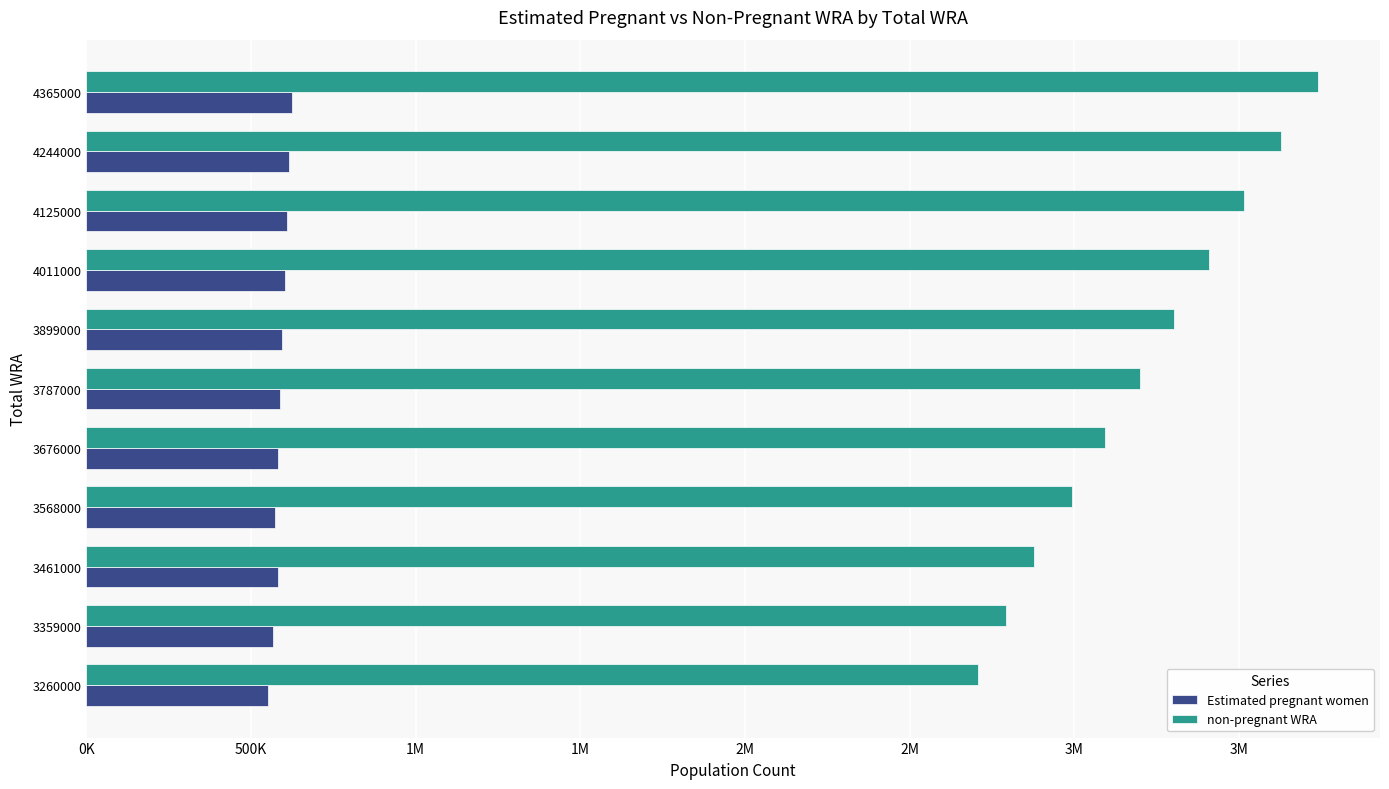

What is the difference between the second highest and second lowest values in the Estimated pregnant women series?

50090.4